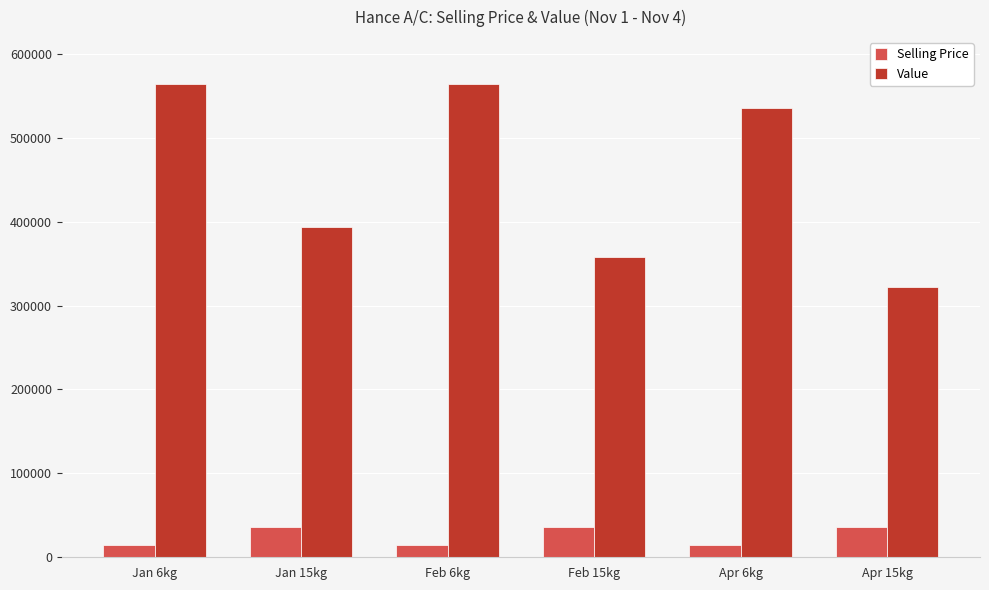

What is the greatest value displayed?

564000